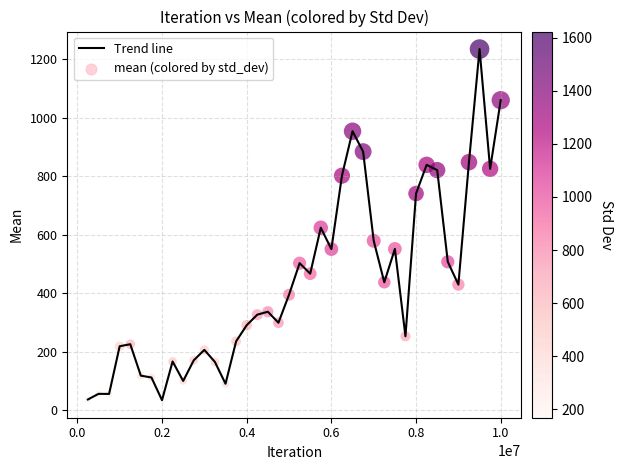

What is the difference between the maximum and minimum values?

1199.7